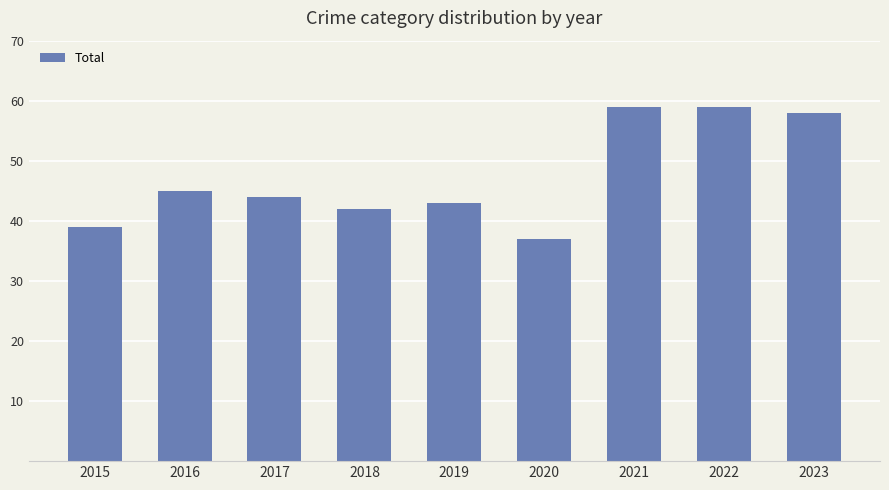

Reading left to right, transcribe all the data shown in this chart.

39	45	44	42	43	37	59	59	58